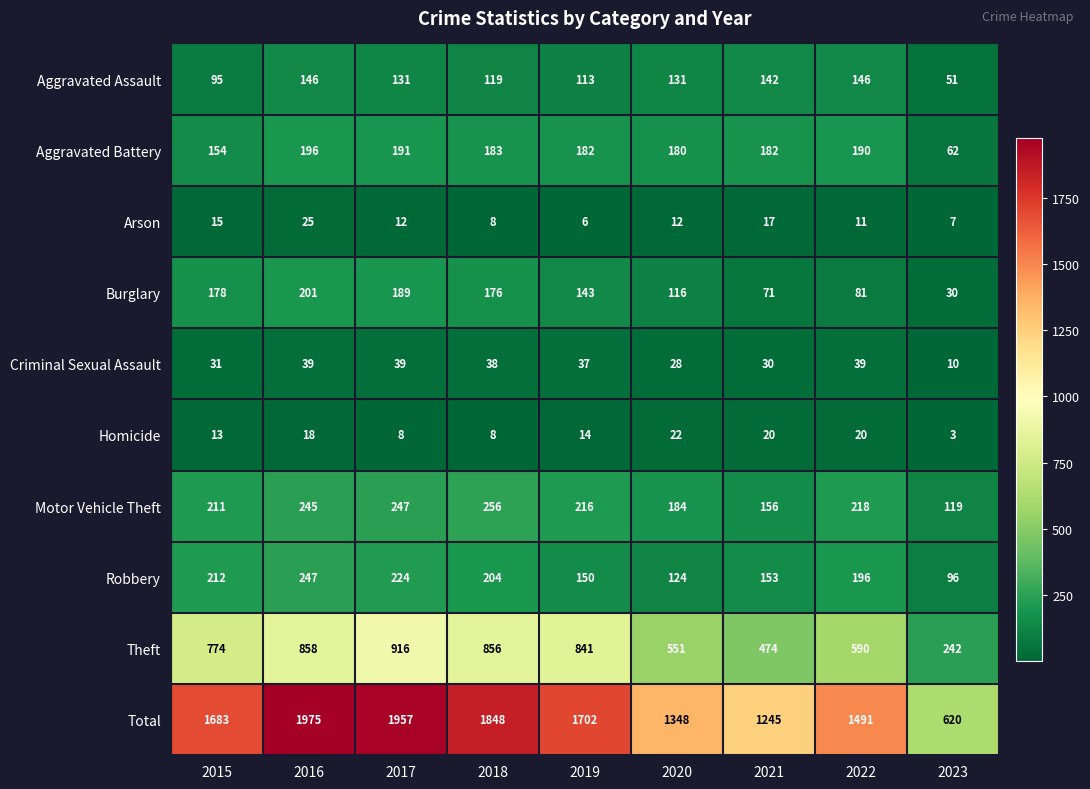

Which series has the widest spread of values?

Total